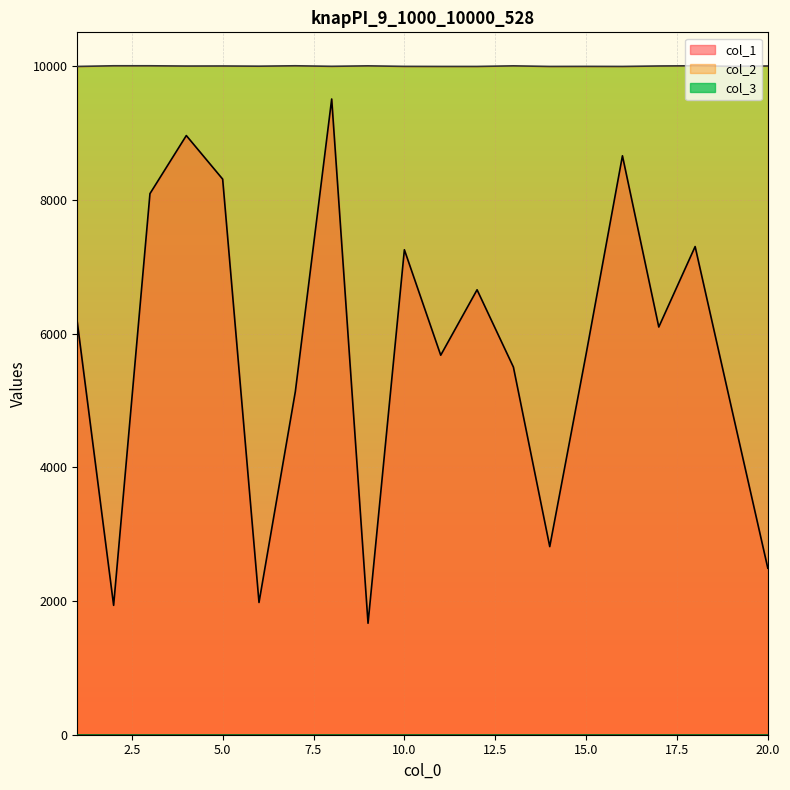

True or false: col_1 and col_2 cross at least once.

False